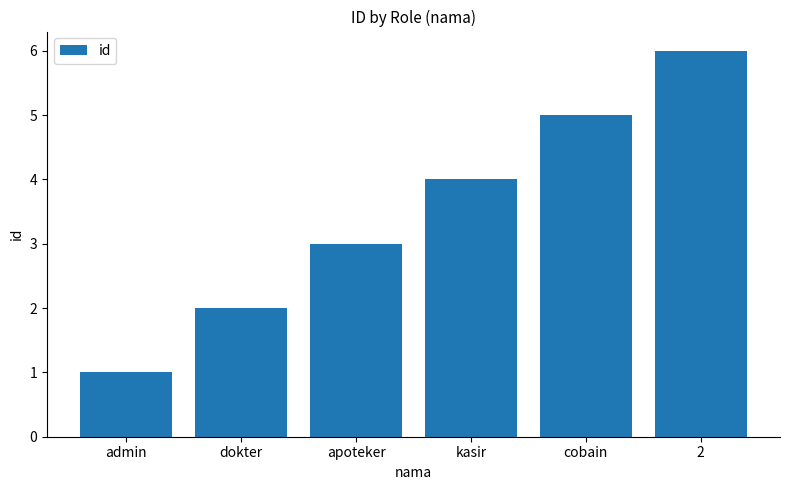

Approximately how many times larger is the value at cobain compared to 2?

0.8